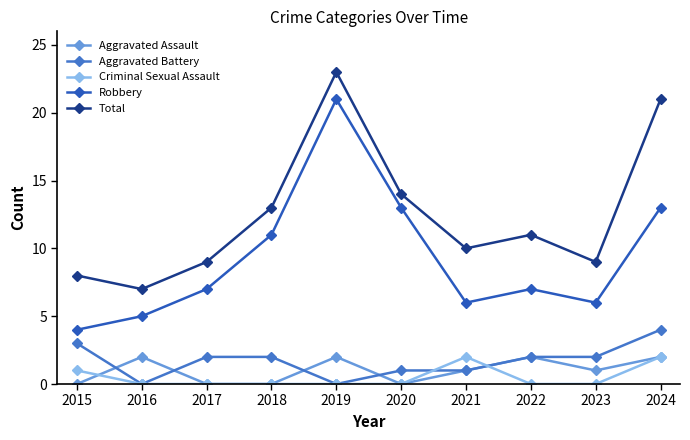

Reading left to right, transcribe all the data shown in this chart.

Aggravated Assault: 0	2	0	0	2	0	1	2	1	2
Aggravated Battery: 3	0	2	2	0	1	1	2	2	4
Criminal Sexual Assault: 1	0	0	0	0	0	2	0	0	2
Robbery: 4	5	7	11	21	13	6	7	6	13
Total: 8	7	9	13	23	14	10	11	9	21